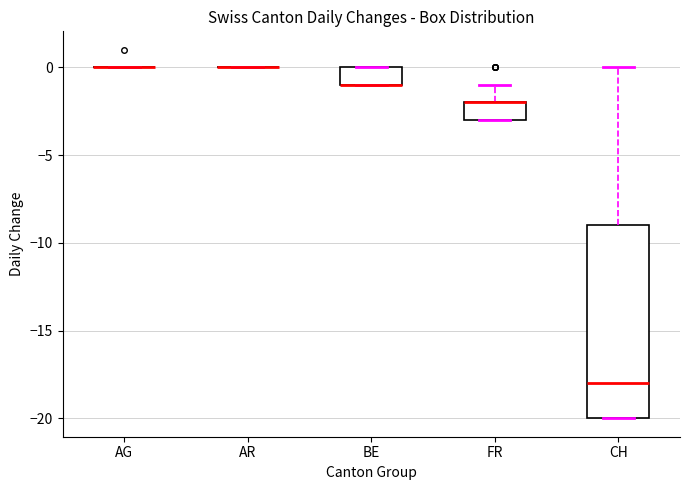

Reading left to right, transcribe this box plot: for each box, give where its median line is, the range the box spans, and where its two whiskers end, as read against the y-axis. The values are not printed on the chart, so give them approximately, as read against the axis.

AG: box collapsed to a line at 0, whiskers 0 to 0
AR: box collapsed to a line at 0, whiskers 0 to 0
BE: median -1 (drawn on the box's lower edge), box -1 to 0, whiskers -1 to 0
FR: median -2 (drawn on the box's upper edge), box -3 to -2, whiskers -3 to -1
CH: median -18, box -20 to -9, whiskers -20 to 0